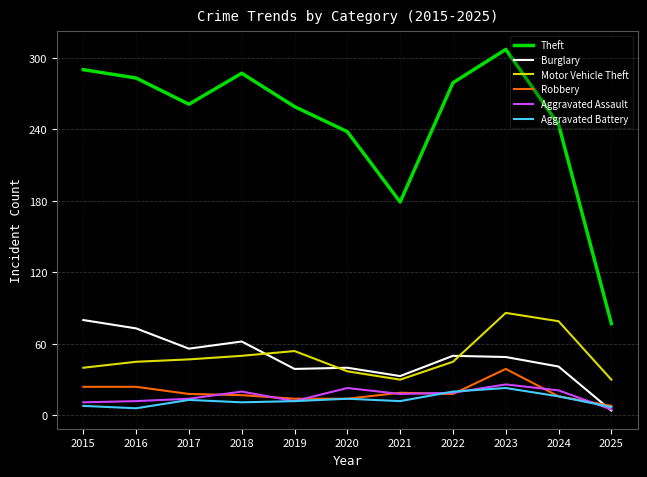

What is the maximum value shown in the chart?

307